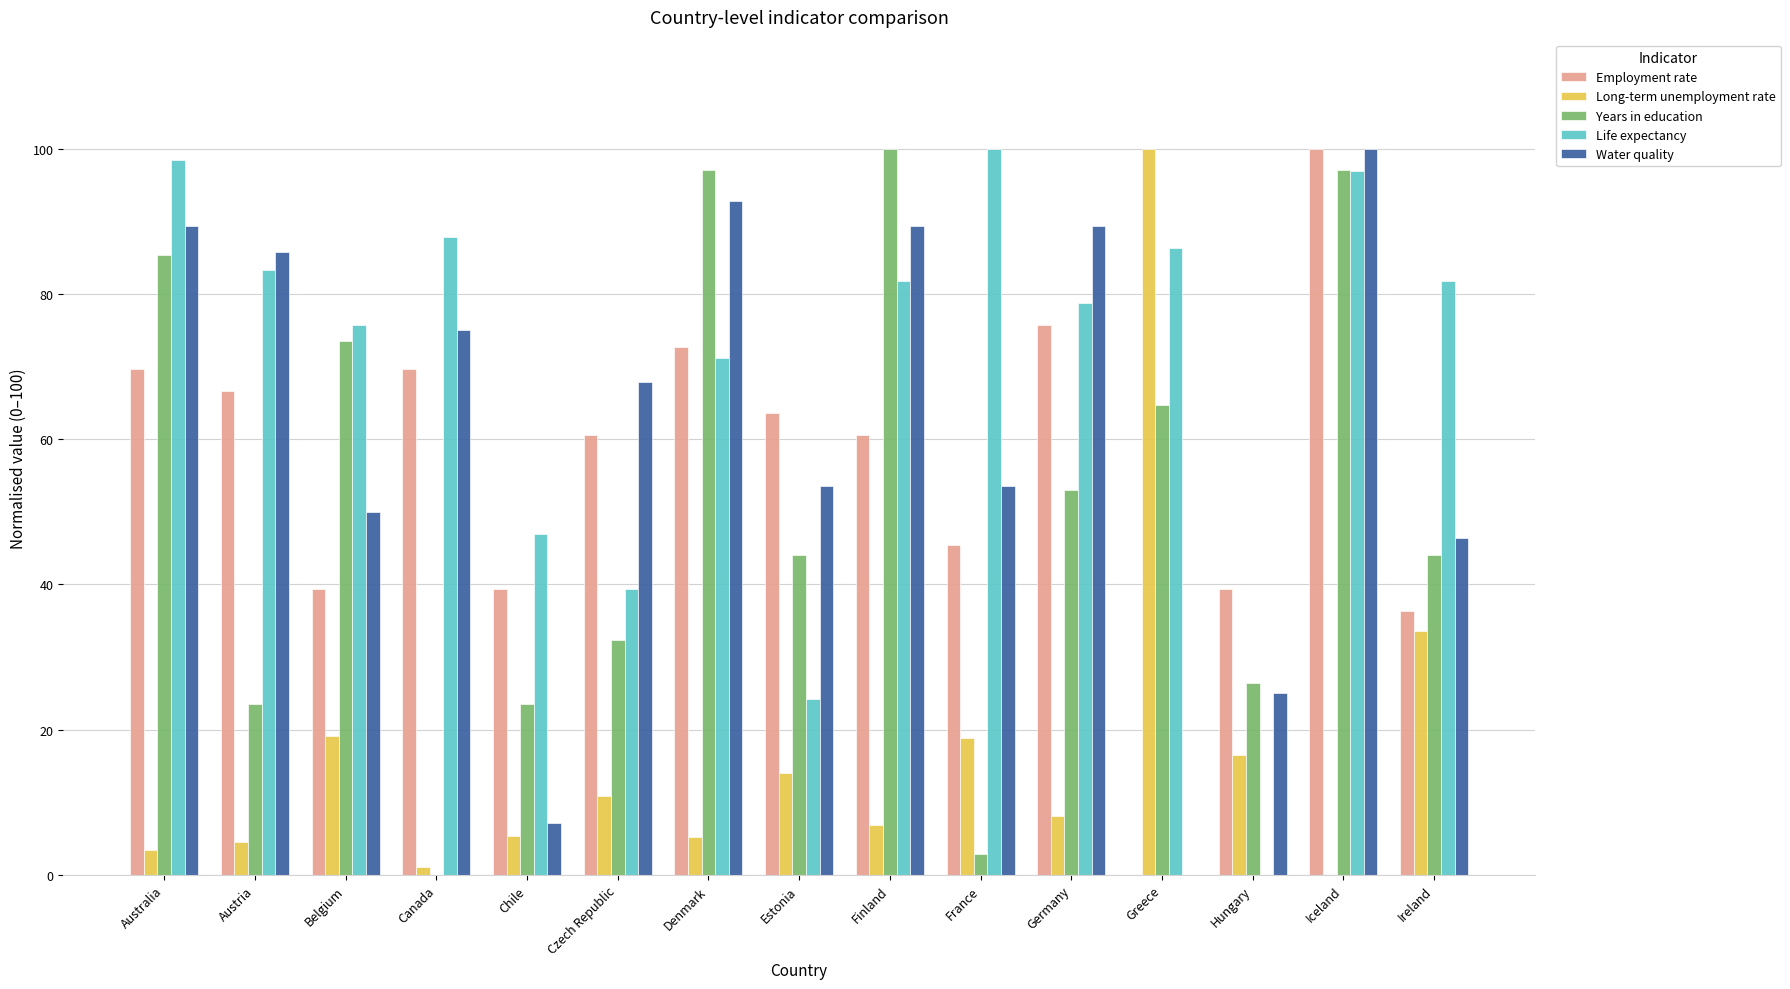

Is it true that Water quality equals 67.9 at Czech Republic?

True